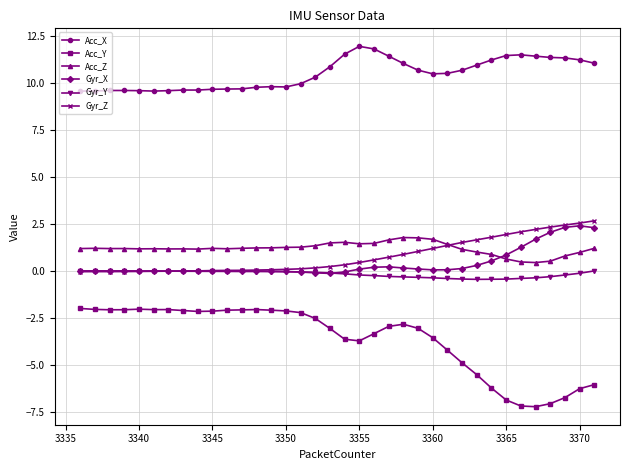

What is the maximum value shown in the chart?

12.0